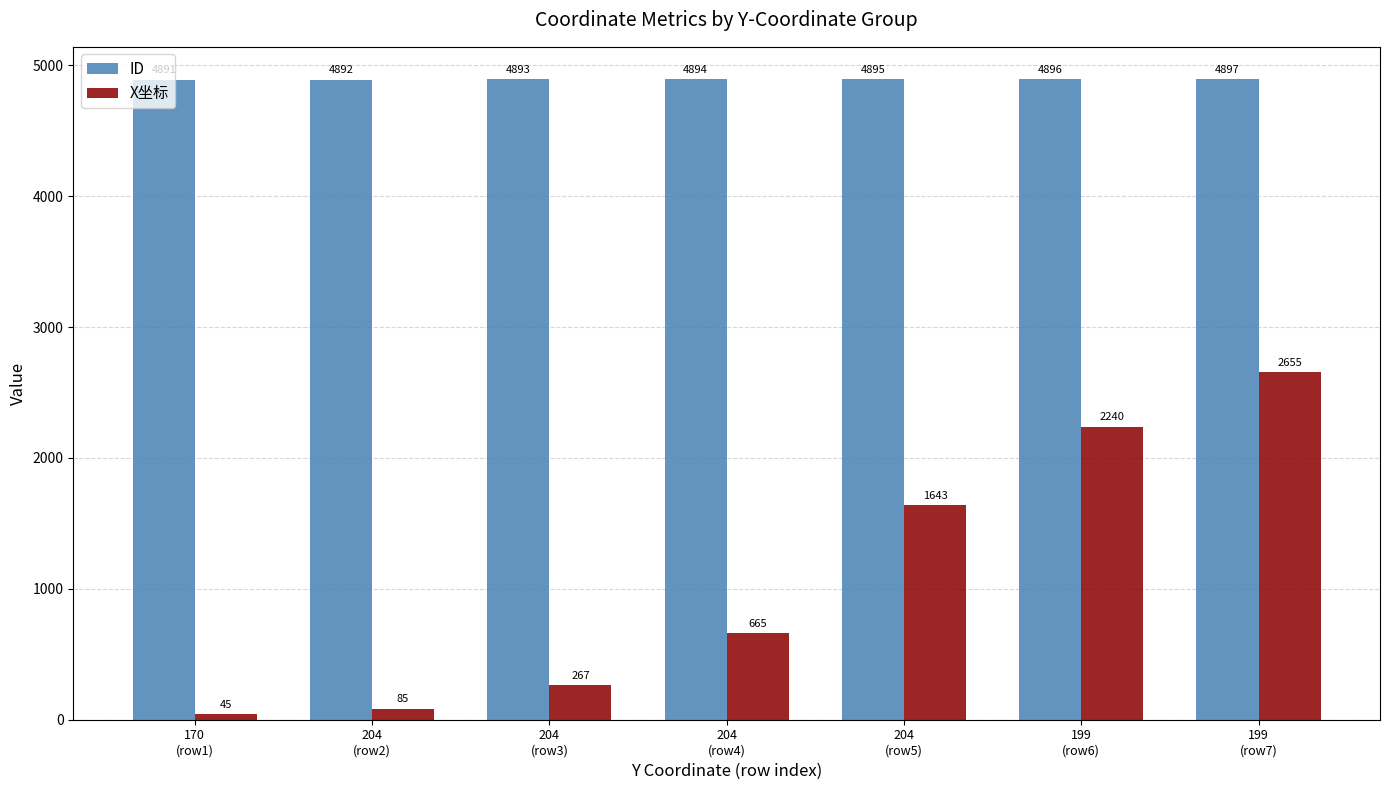

List the series in order of their peak value, highest first.

ID, X坐标